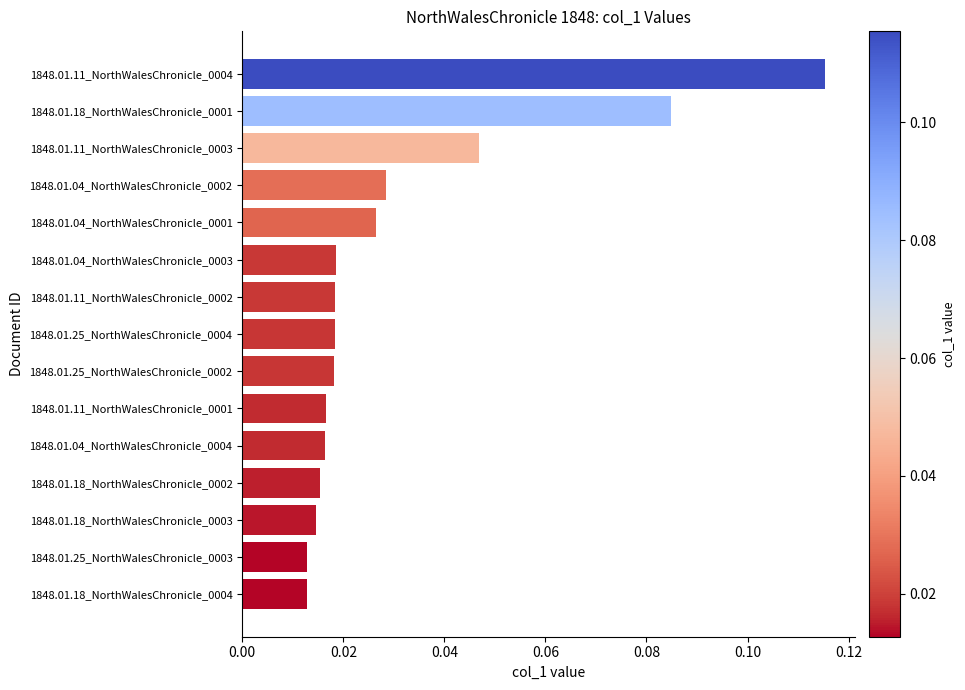

Which has a higher value, 1848.01.25_NorthWalesChronicle_0004 or 1848.01.18_NorthWalesChronicle_0004?

1848.01.25_NorthWalesChronicle_0004